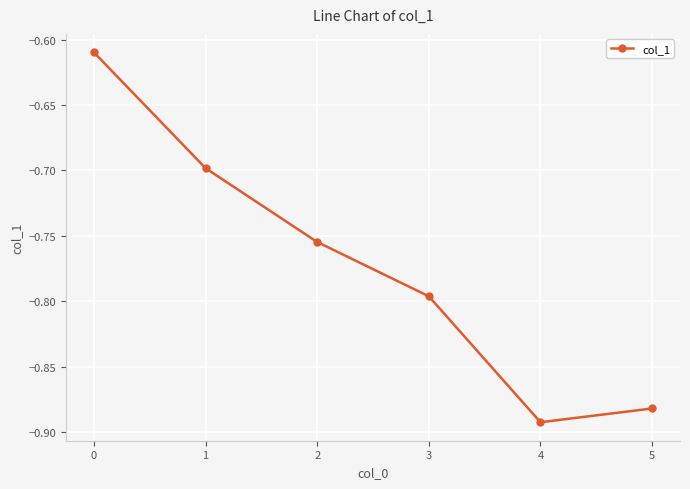

True or false: the data shows -1.4 at 4.

False